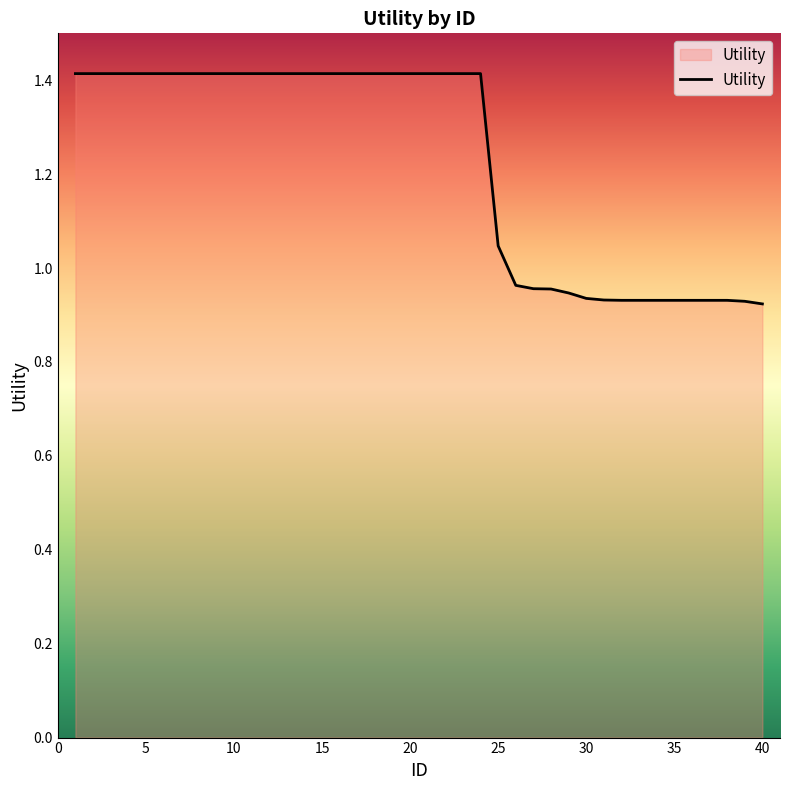

What is the maximum value shown in the chart?

1.4